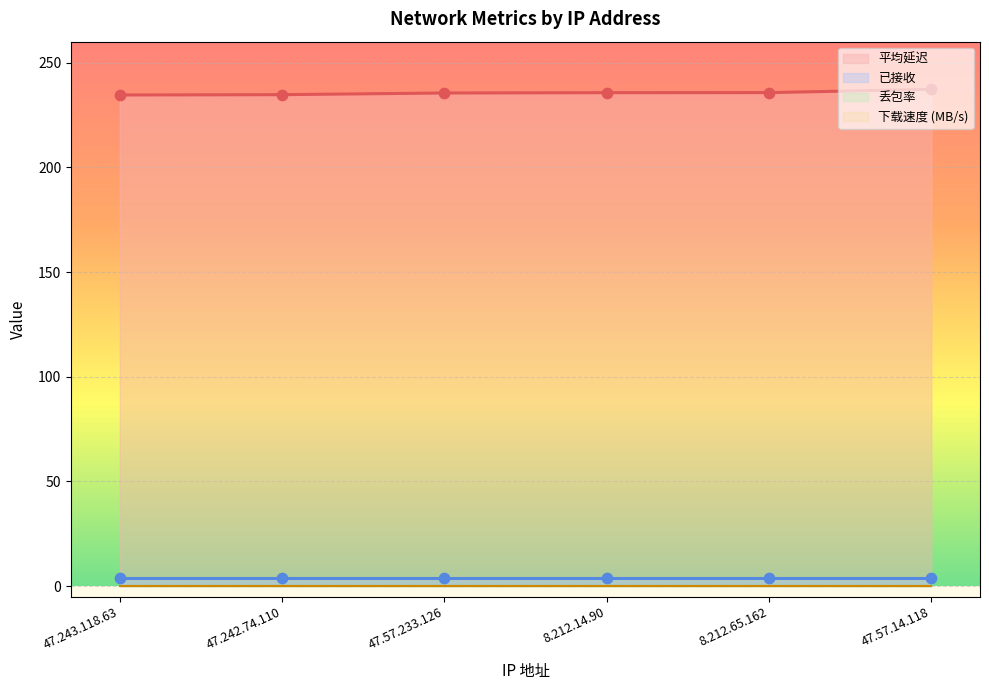

At which category is the sum across all series the highest?

47.57.14.118